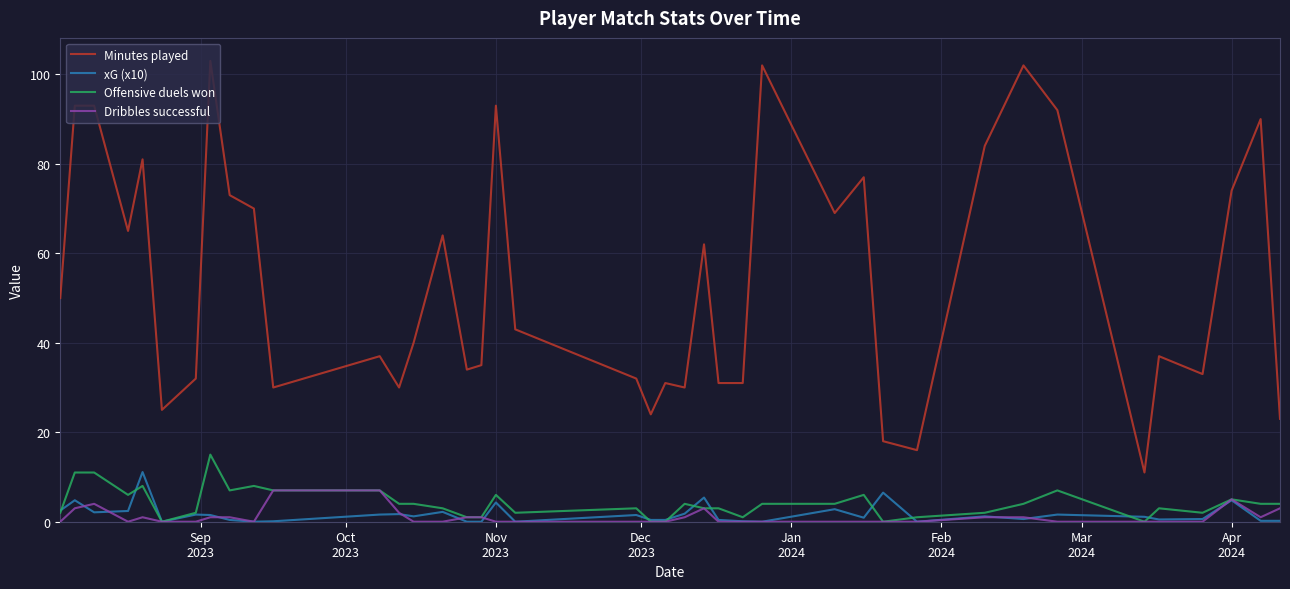

Which series has the largest range (max minus min)?

Minutes played